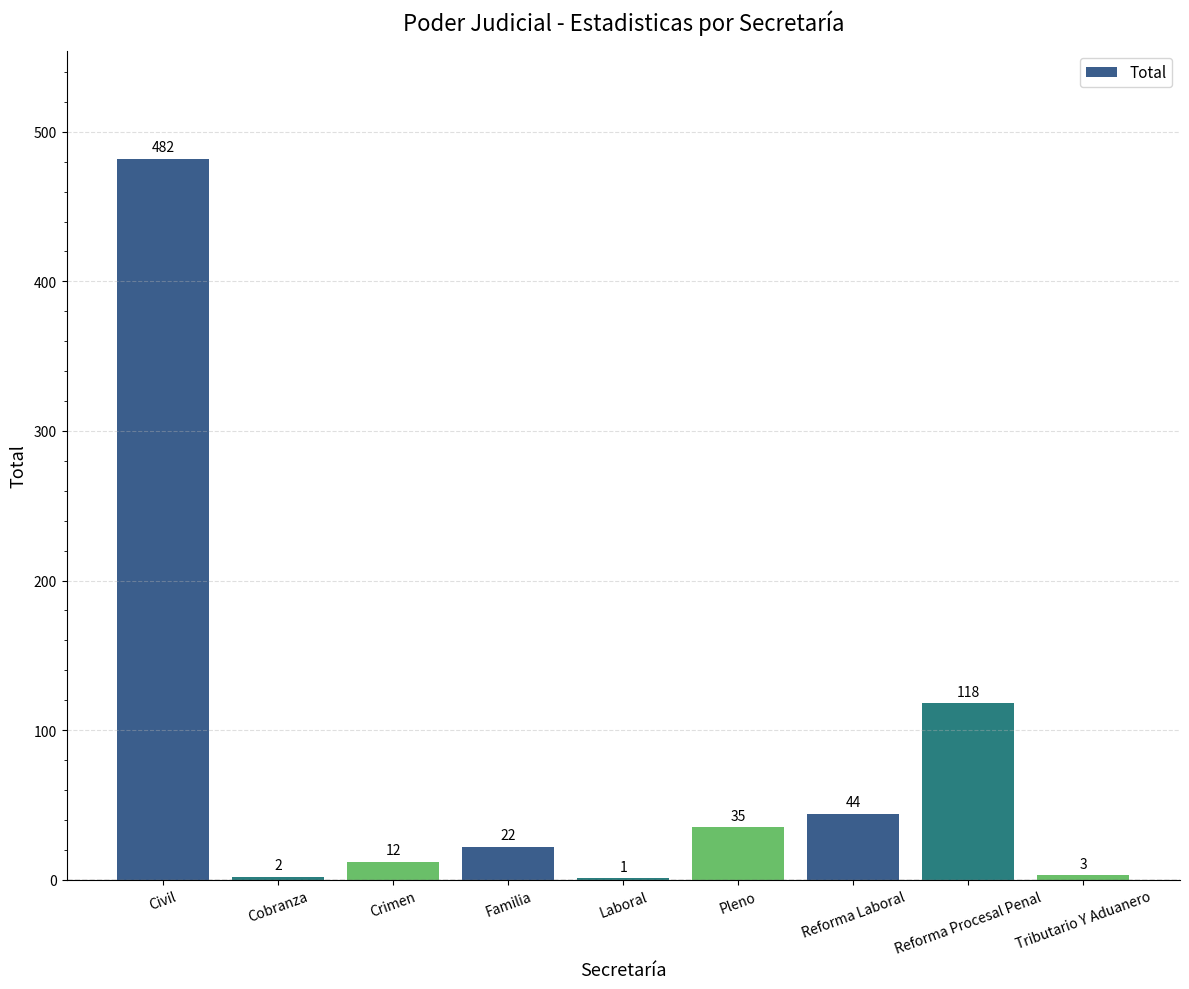

Which category has the highest value across all series?

Civil